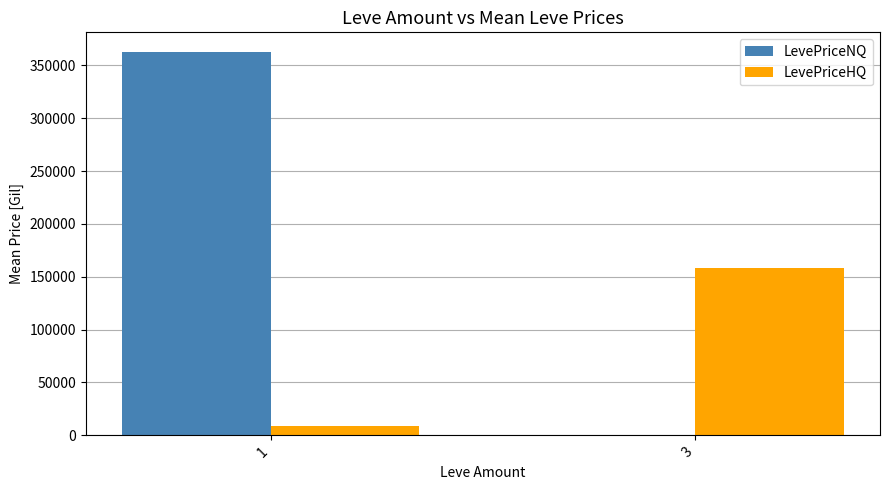

Between 1 and 3, which series saw the biggest shift?

LevePriceNQ